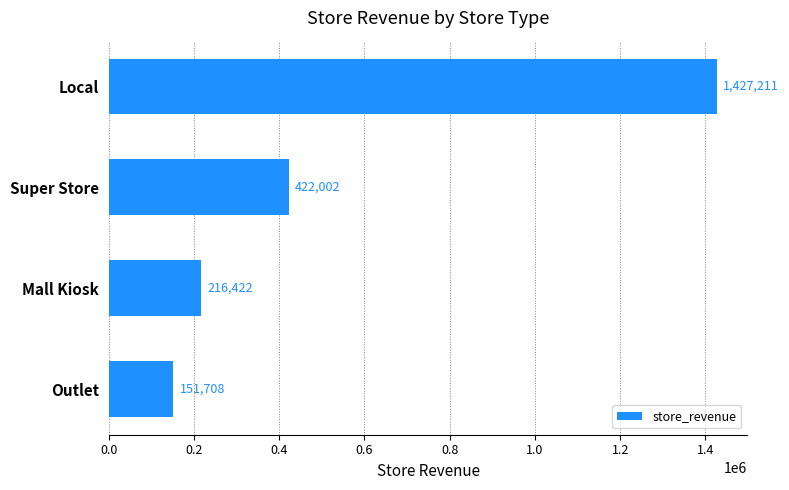

Are the bars grouped side by side (vs. stacked)?

No